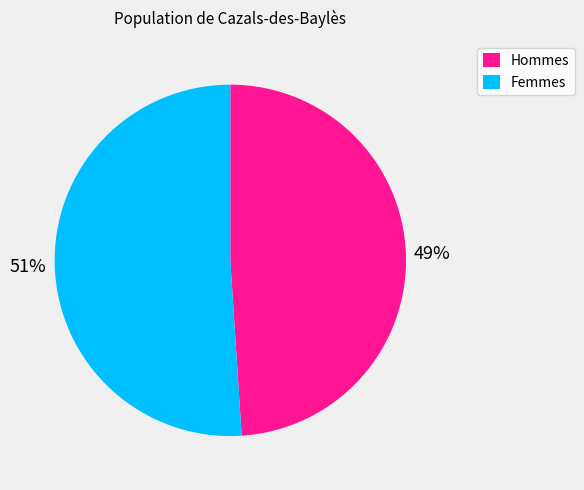

What percentage is the Femmes slice, to the nearest percent?

51%